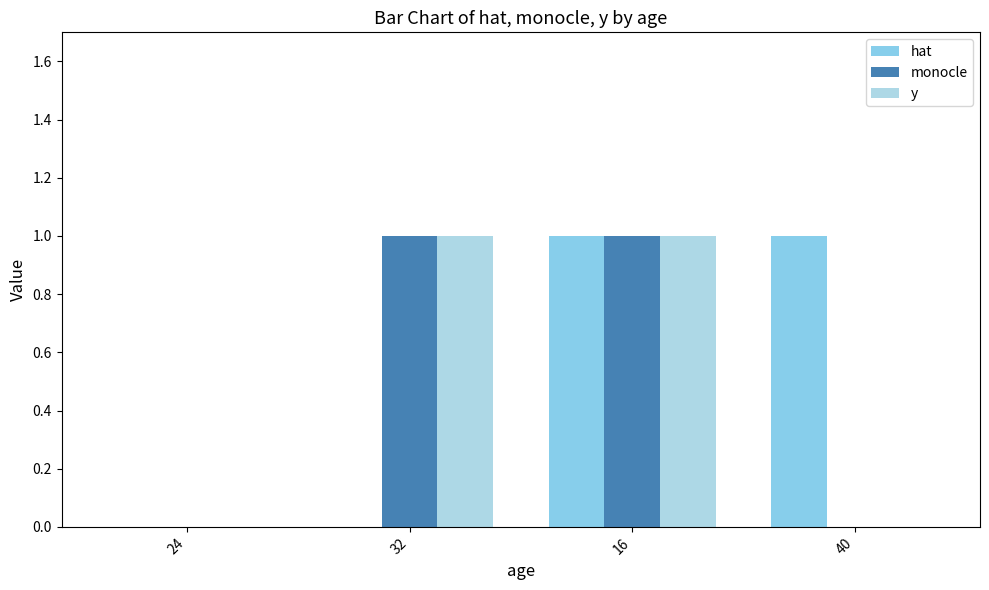

Are the bars grouped side by side (vs. stacked)?

Yes